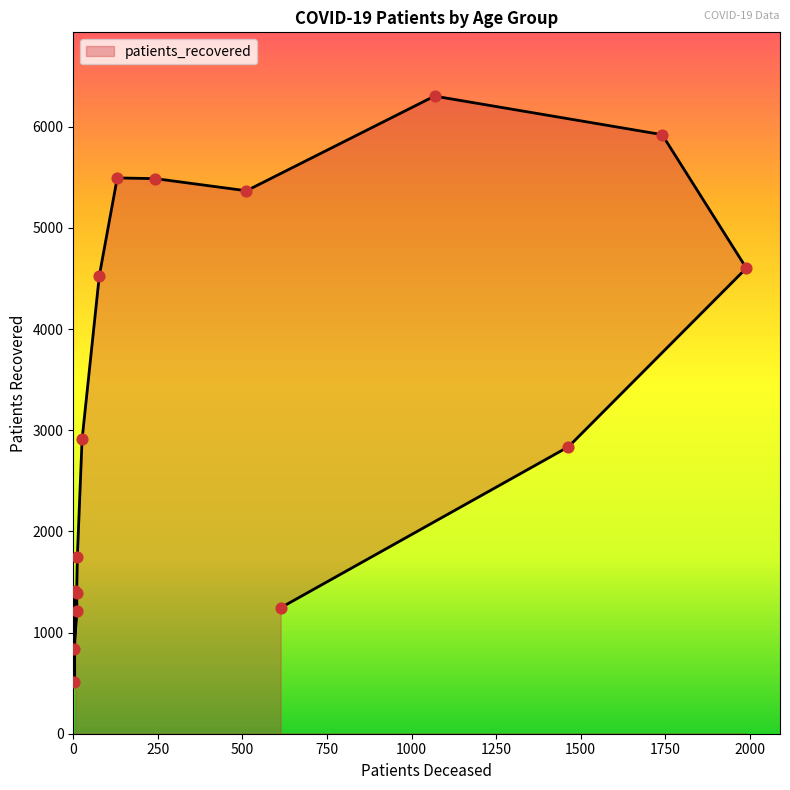

What is the change in value from 70 - 74 to >90?

-5059